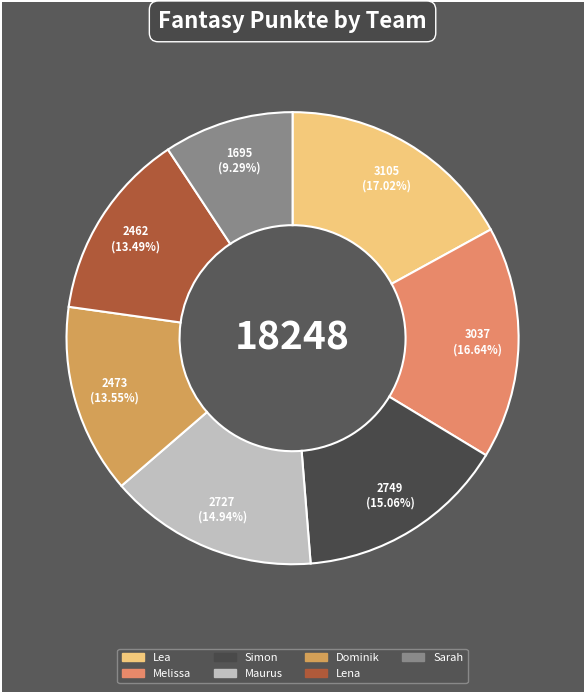

Between Maurus and Melissa, which is larger?

Melissa